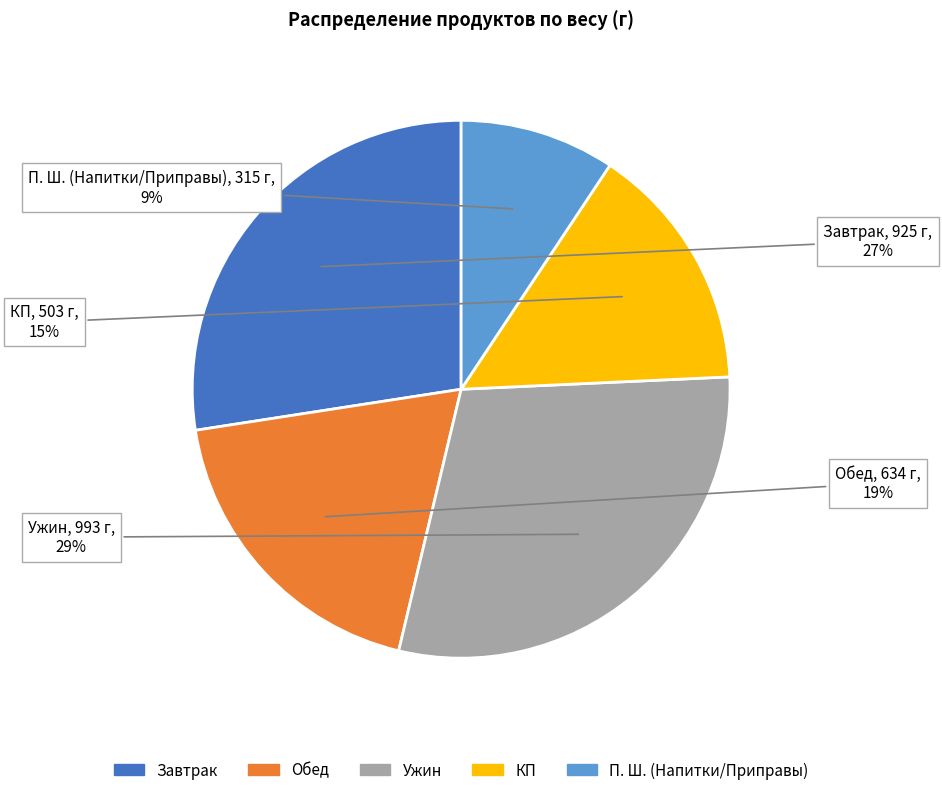

To the nearest percent, what is the difference between the largest and smallest slice percentages?

20%